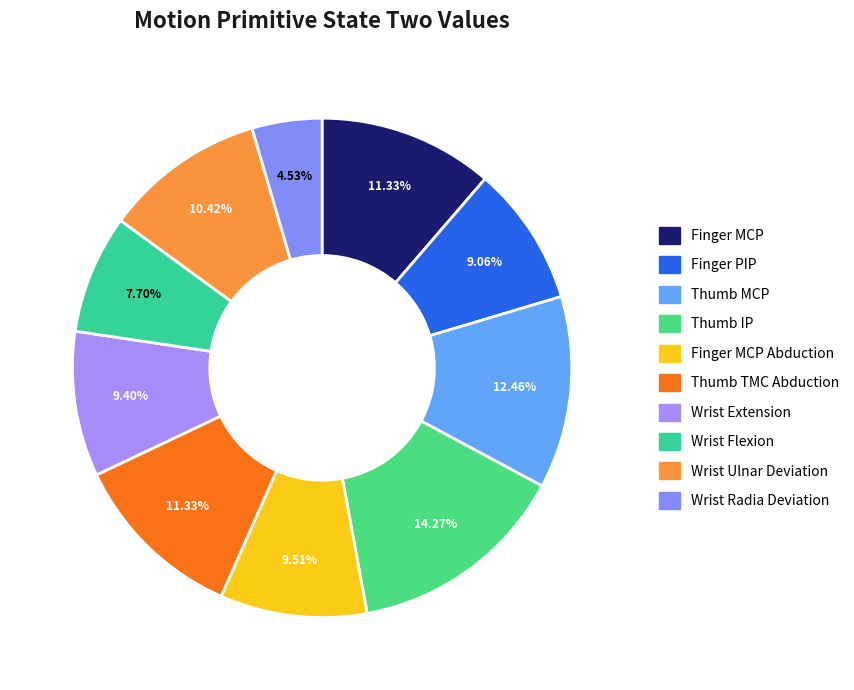

Which slice is the smallest?

Wrist Radia Deviation